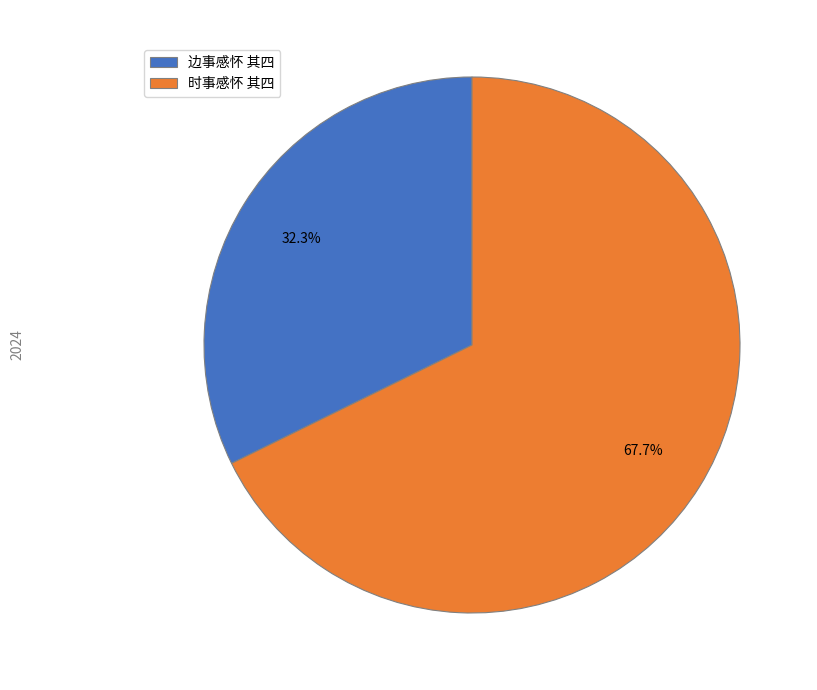

Rank the categories by value from lowest to highest.

边事感怀 其四, 时事感怀 其四